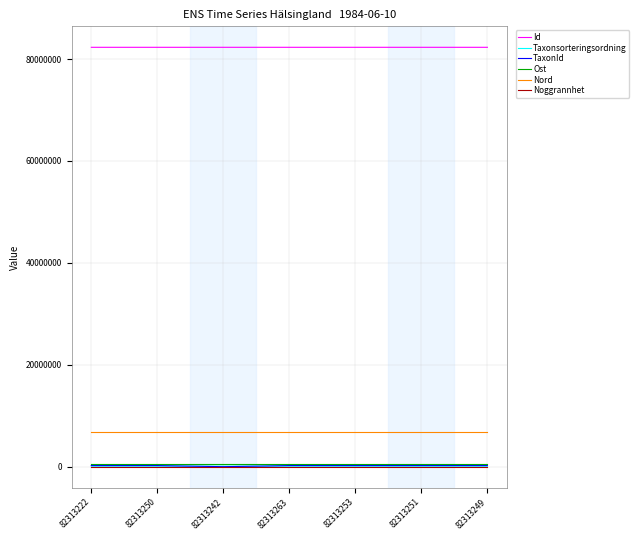

Is it true that Noggrannhet equals 100.0 at 82313253?

True